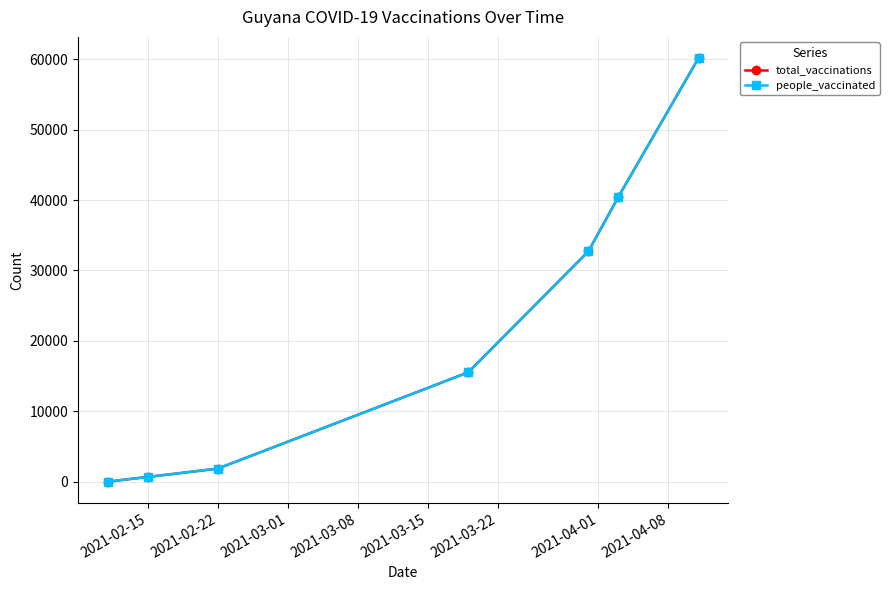

Does the chart have visible grid lines?

Yes